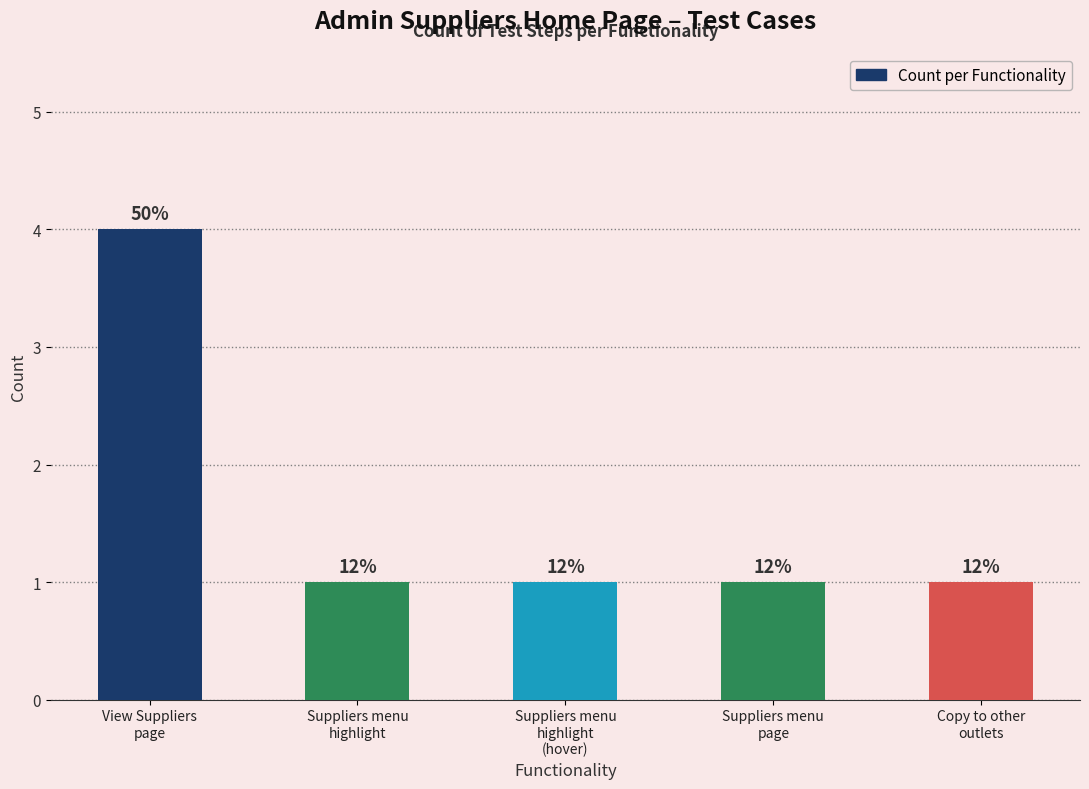

Does the chart contain any negative values?

No